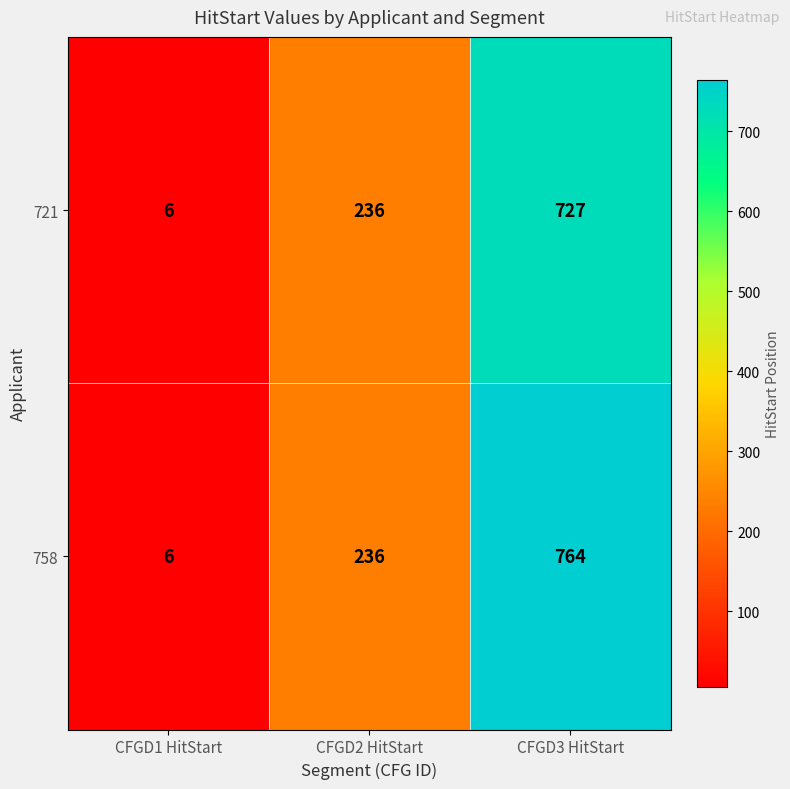

What value does the 721 series have at CFGD2 HitStart, to the nearest 50?

250